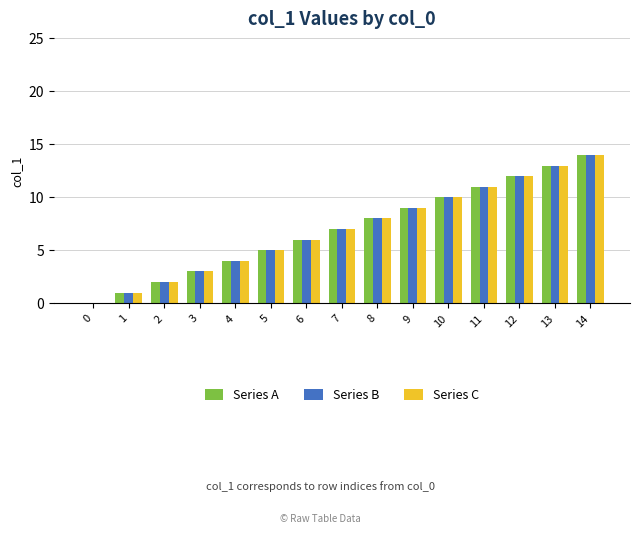

Where is Series C nearest to the value 7?

7